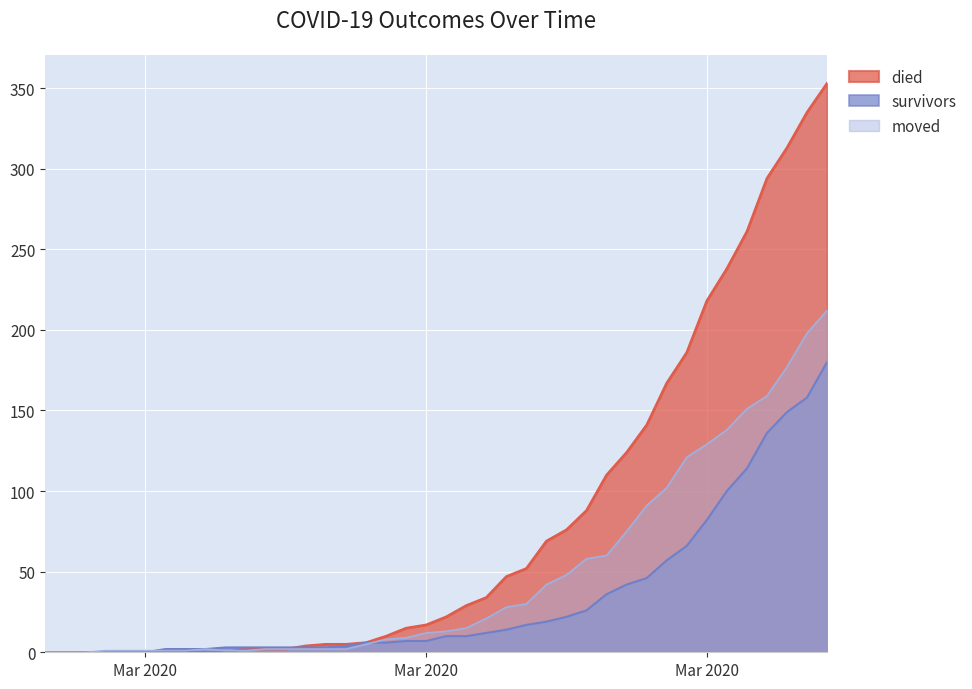

At how many categories does at least one series exceed 15?

21